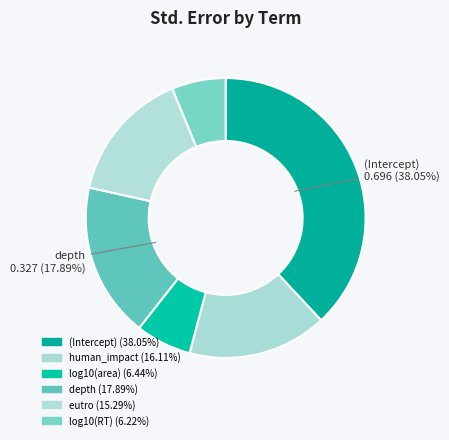

To the nearest percent, what is the difference between the largest and smallest slice percentages?

32%